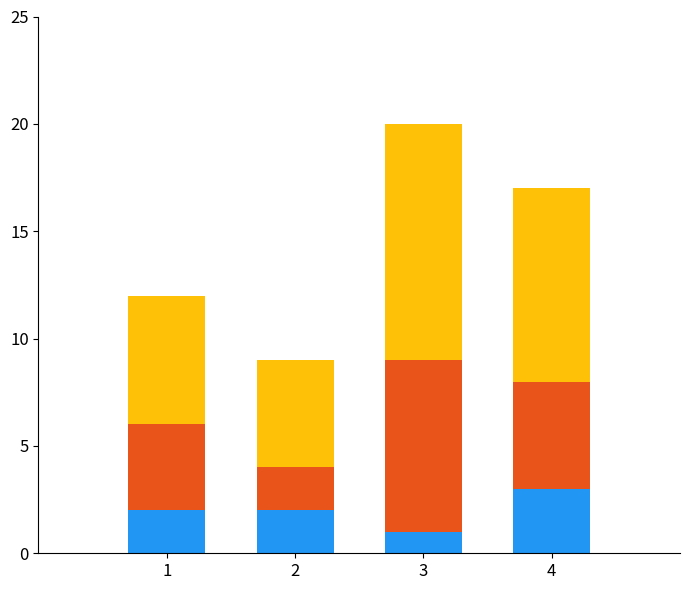

At which category is the sum across all series the highest?

3